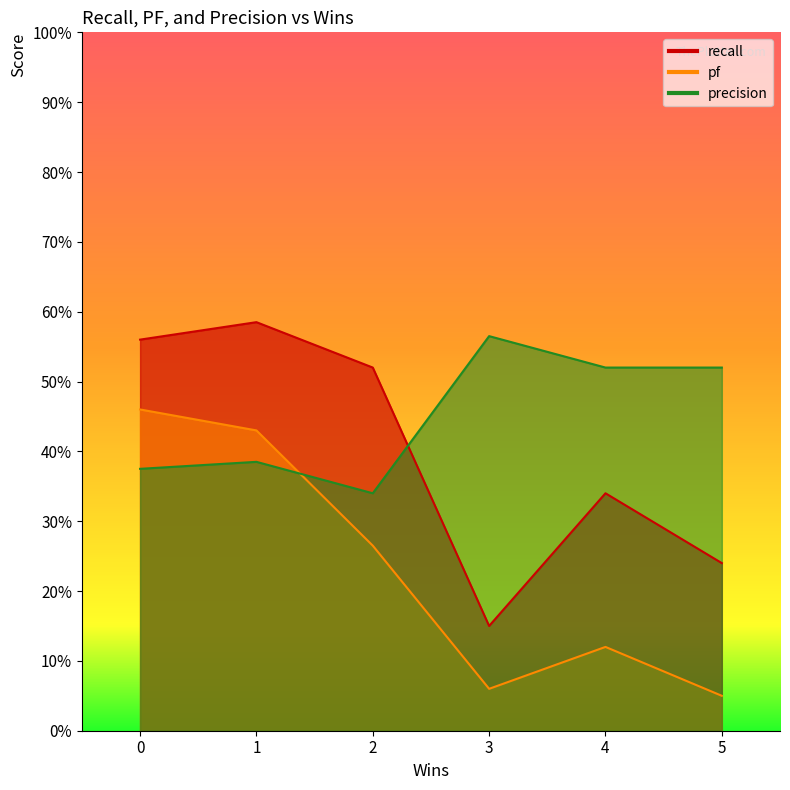

Is it true that recall equals 0.5 at 2?

True